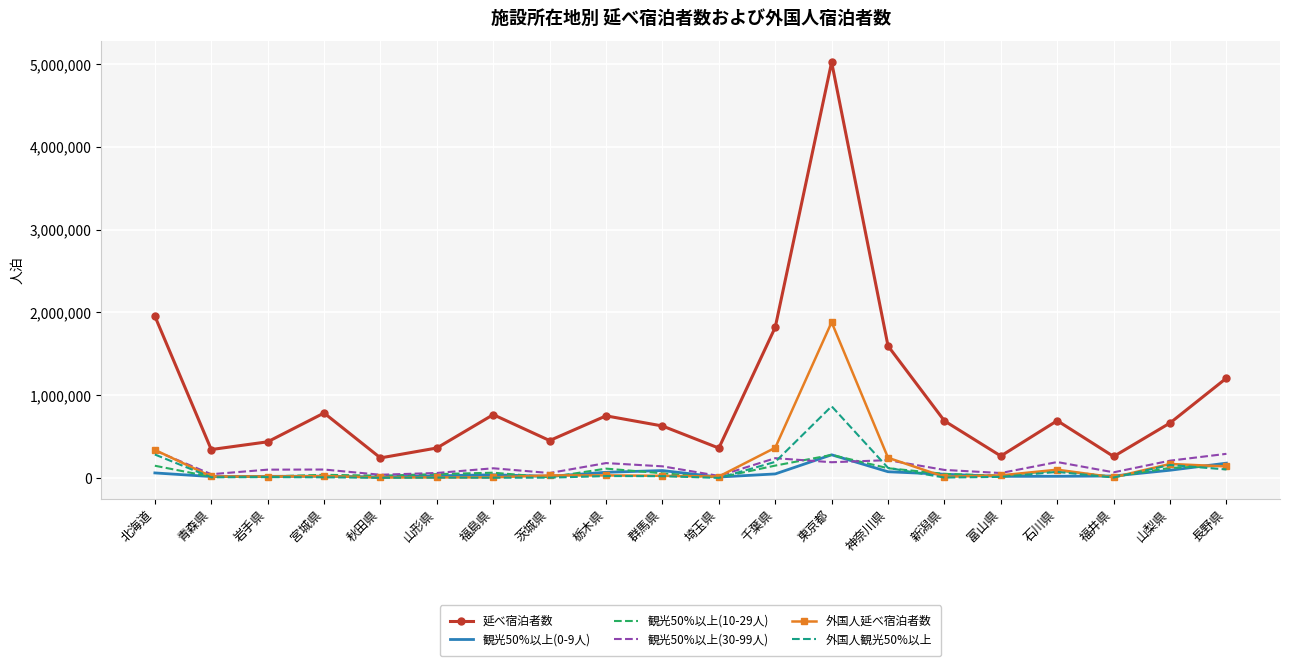

True or false: 延べ宿泊者数 and 観光50%以上(0-9人) cross at least once.

False